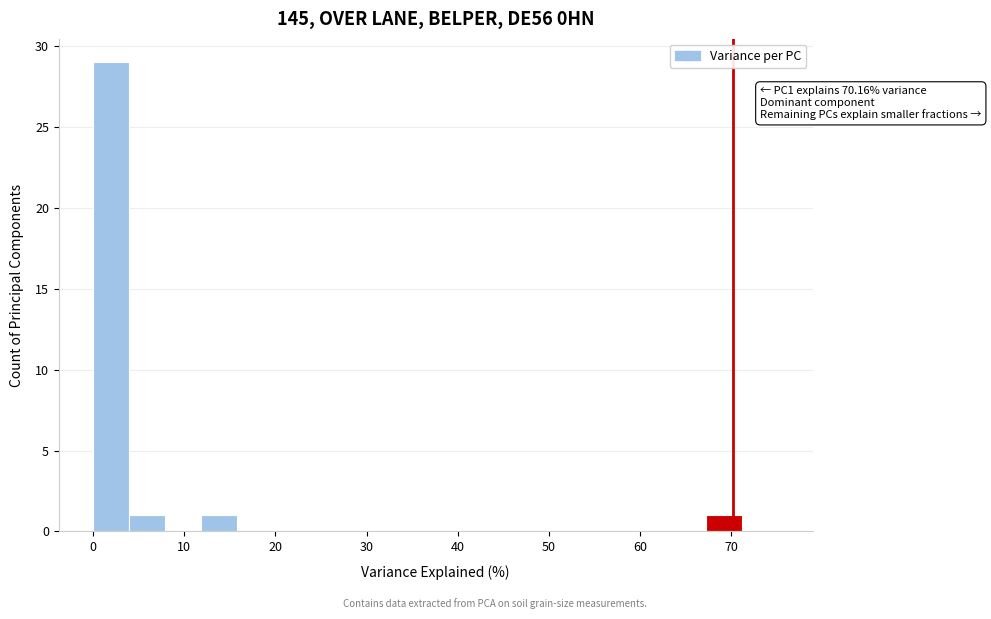

Read against the x-axis, roughly where is the centre of the tallest bar?

2